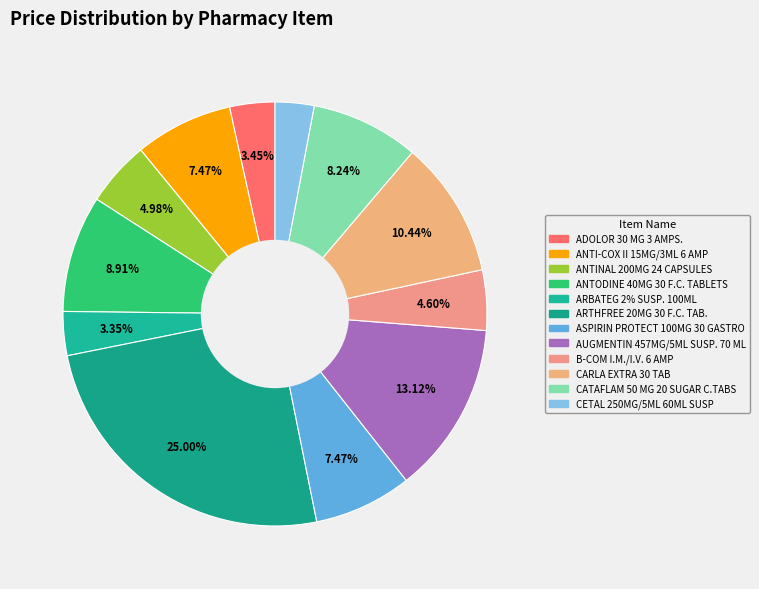

To the nearest percent, what is the average slice percentage?

8%